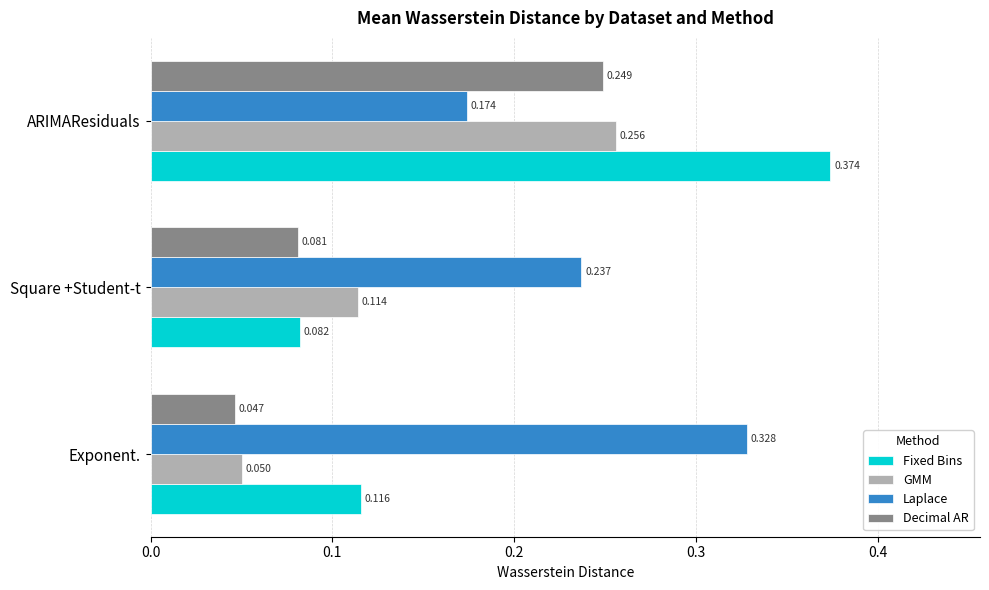

At which label does GMM reach its minimum?

Exponent.